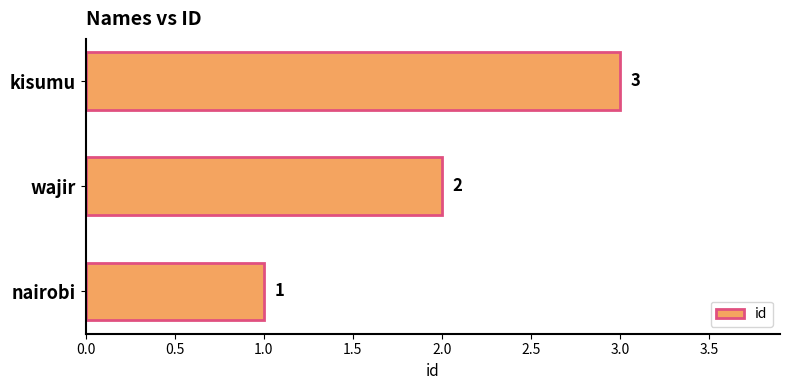

Is it true that the value at wajir is 2?

True